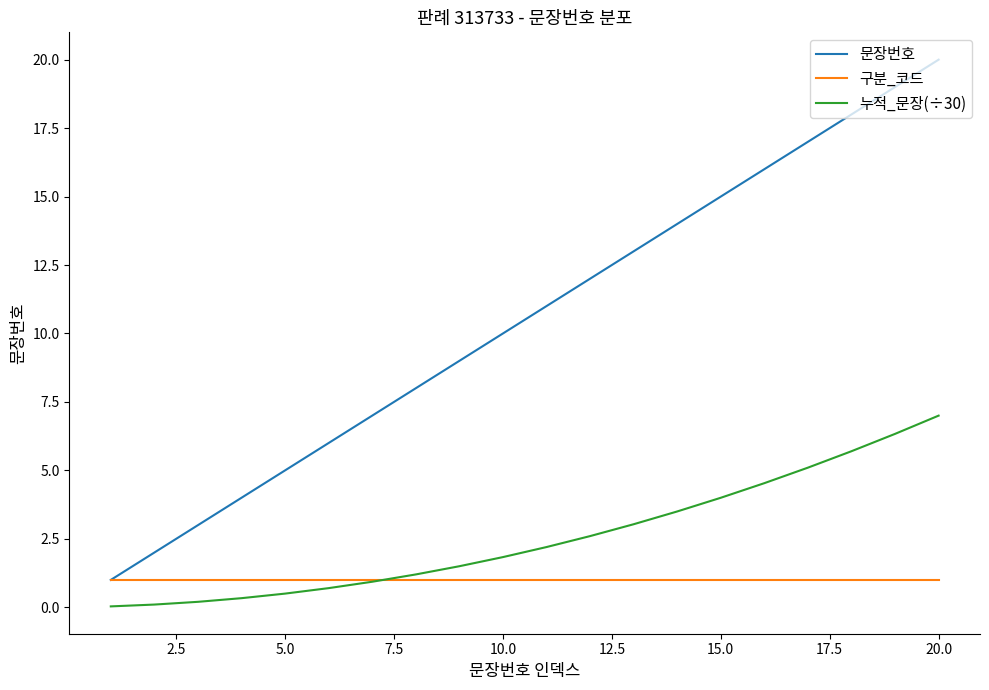

What is the maximum value for 누적_문장(÷30)?

7.0